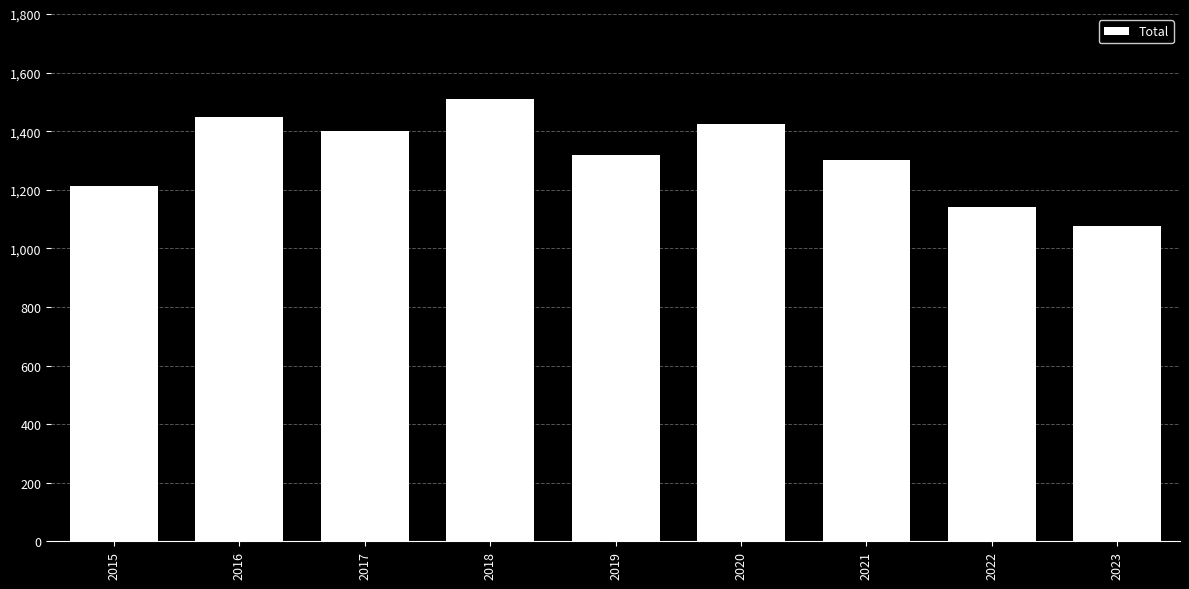

What is the value of the 4th bar from the left?

1509